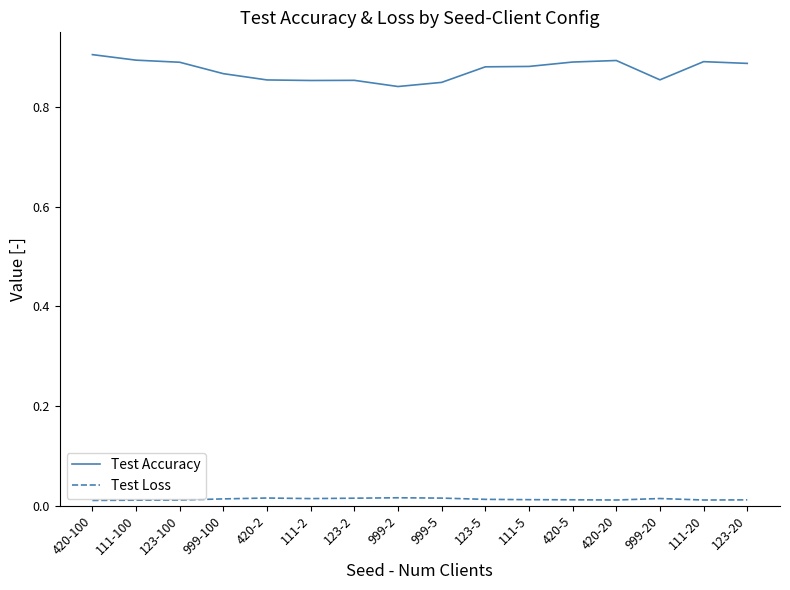

True or false: Test Loss and Test Accuracy cross at least once.

False